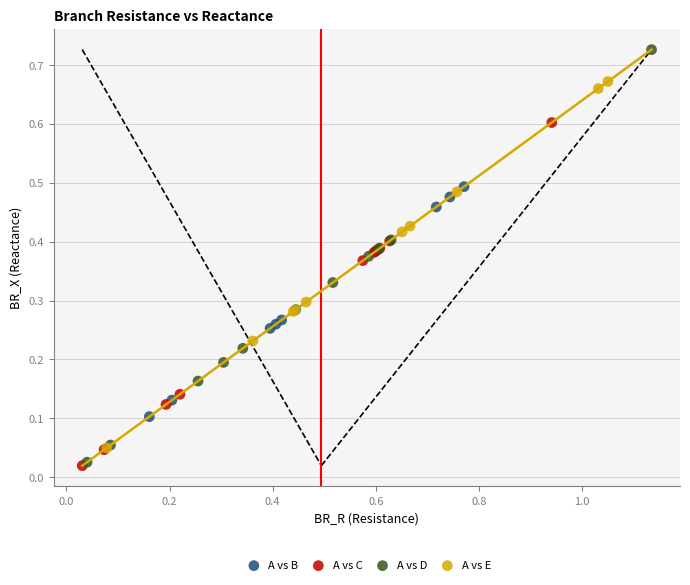

Which series has the widest spread of Y values?

A vs D